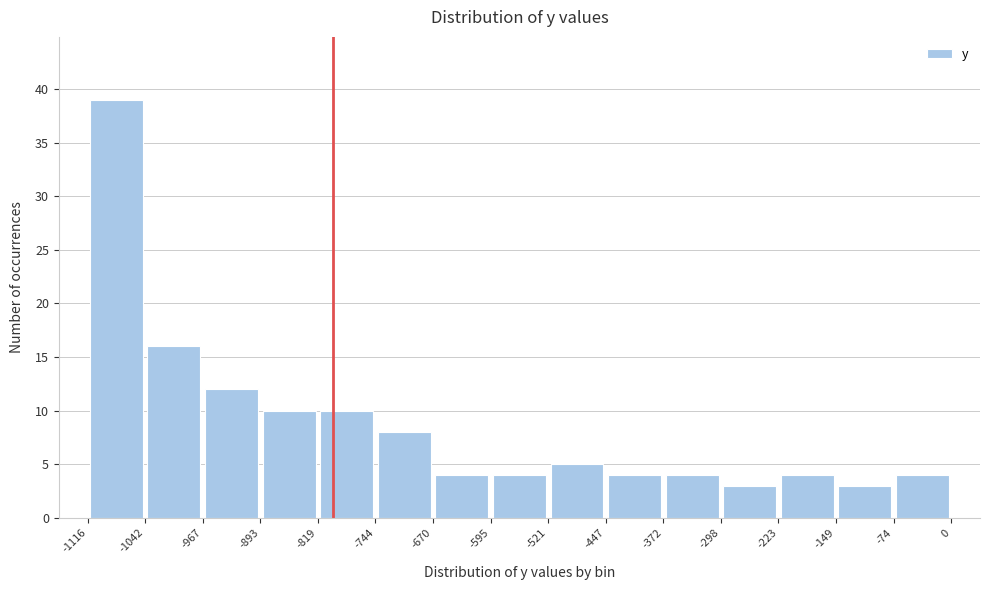

Reading left to right, transcribe this chart: for each bar, give the range it covers on the x-axis and its height. The values are not printed on the chart, so give them approximately, as read against the axis.

-1116 to -1042: 39
-1042 to -967: 16
-967 to -893: 12
-893 to -819: 10
-819 to -744: 10
-744 to -670: 8
-670 to -595: 4
-595 to -521: 4
-521 to -447: 5
-447 to -372: 4
-372 to -298: 4
-298 to -223: 3
-223 to -149: 4
-149 to -74: 3
-74 to 0: 4